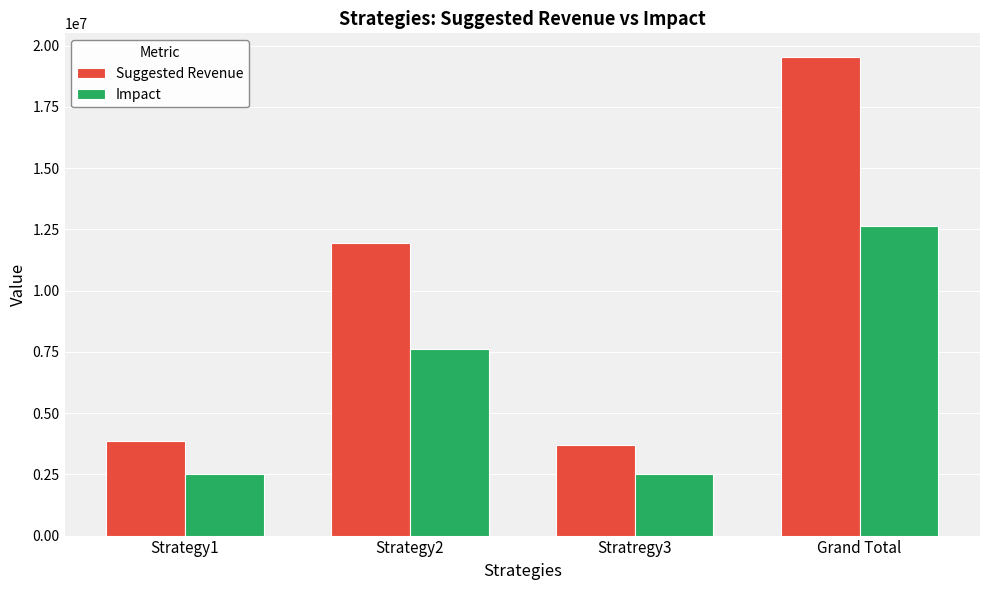

How many distinct data groups are displayed?

2